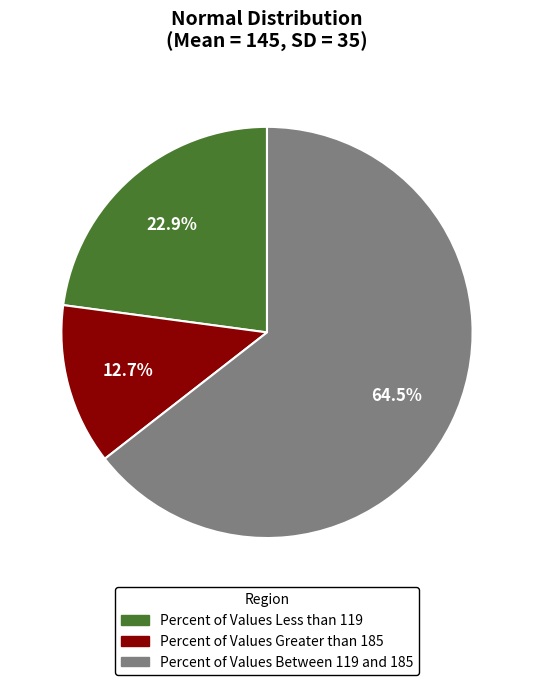

Count the number of slices in the pie.

3